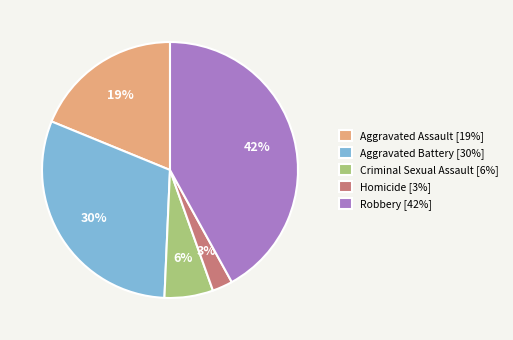

True or false: Aggravated Assault accounts for 19% of the total.

True